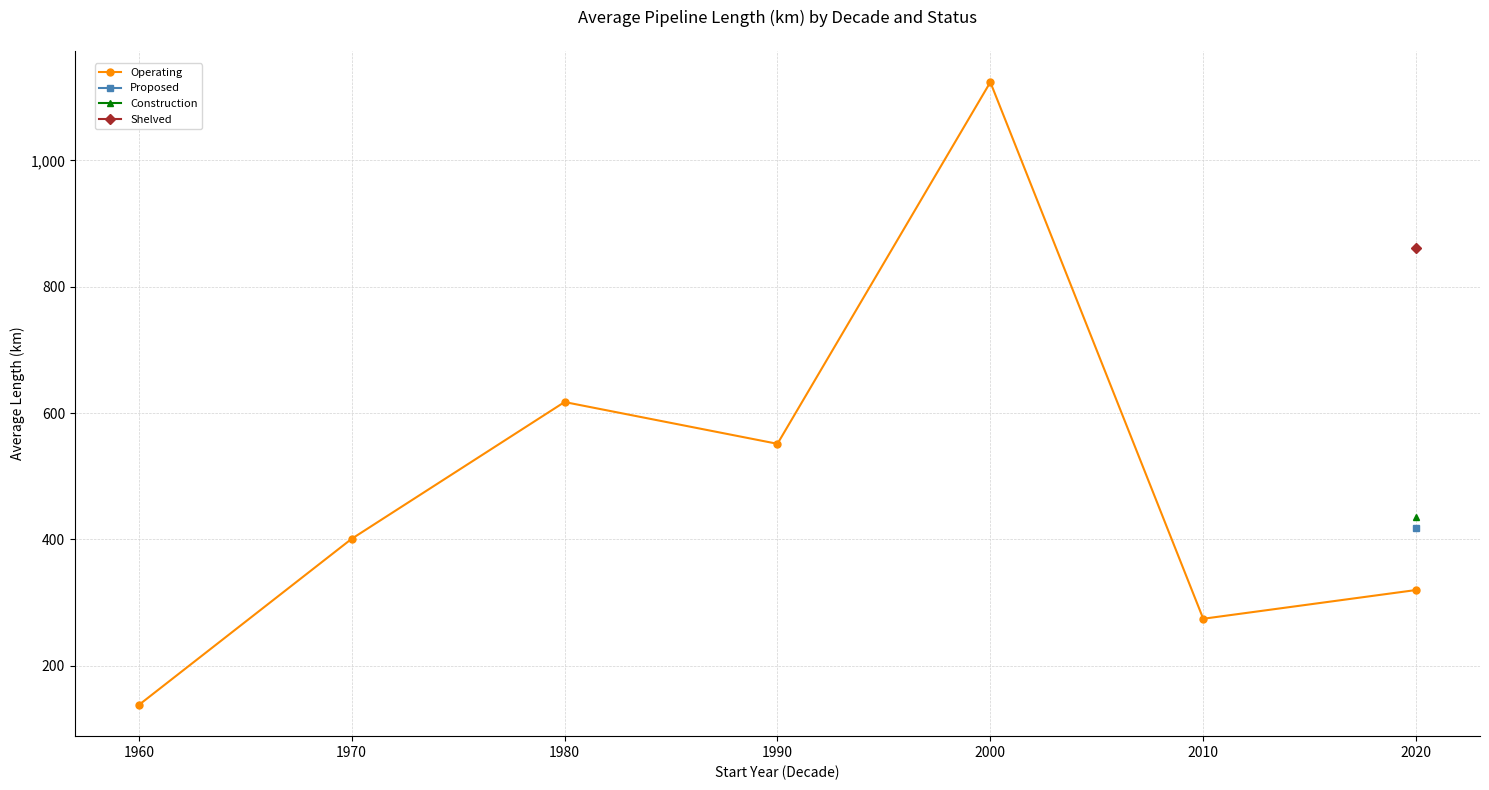

What is the sum of the values at 1960 and 1990?

689.4